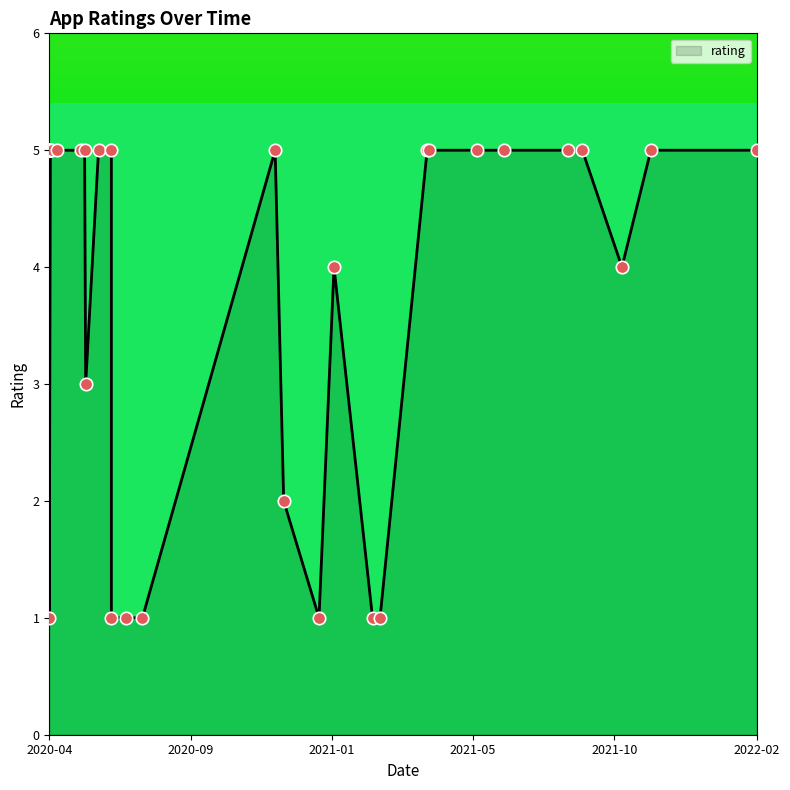

What is the ratio of the value at 2021-08-26 to the value at 2021-03-03?

5.0